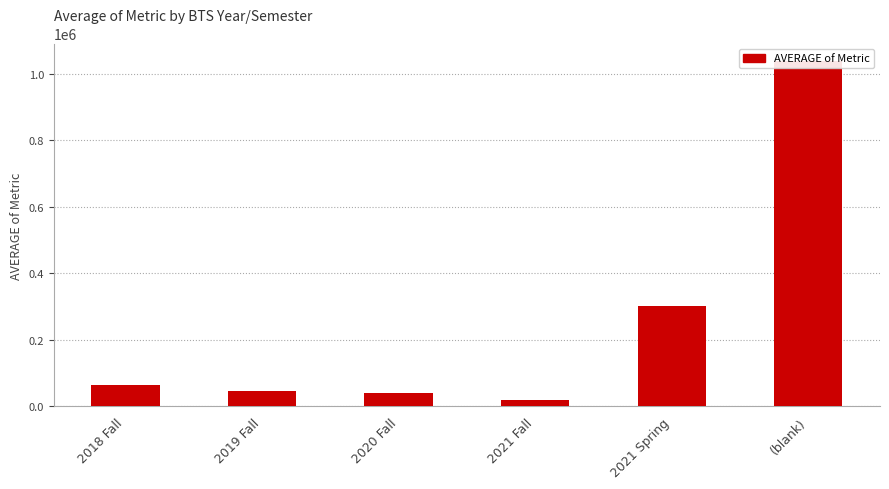

Reading left to right, what are all the values shown in this chart?

2018 Fall=64476.7	2019 Fall=47012.6	2020 Fall=39874.9	2021 Fall=19080.2	2021 Spring=300752.5	(blank)=1039851.2